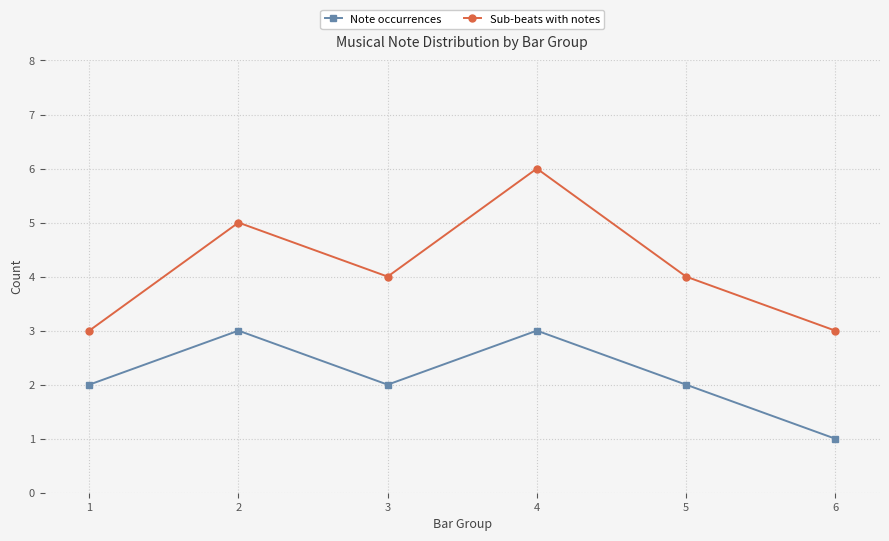

What is the spread (max minus min) of values at 6?

2